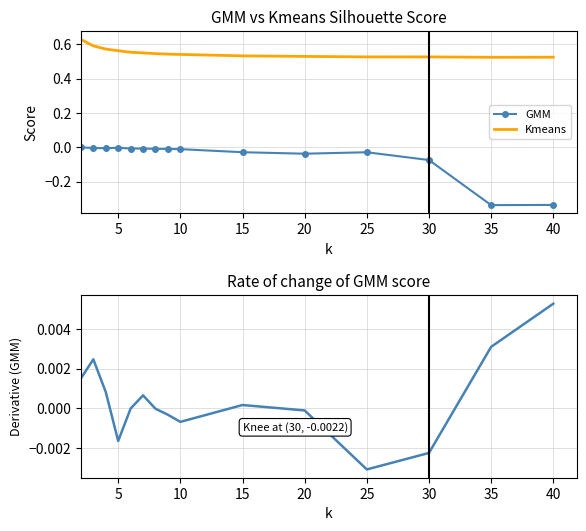

What is the difference between the second highest and second lowest values in the GMM series?

0.3